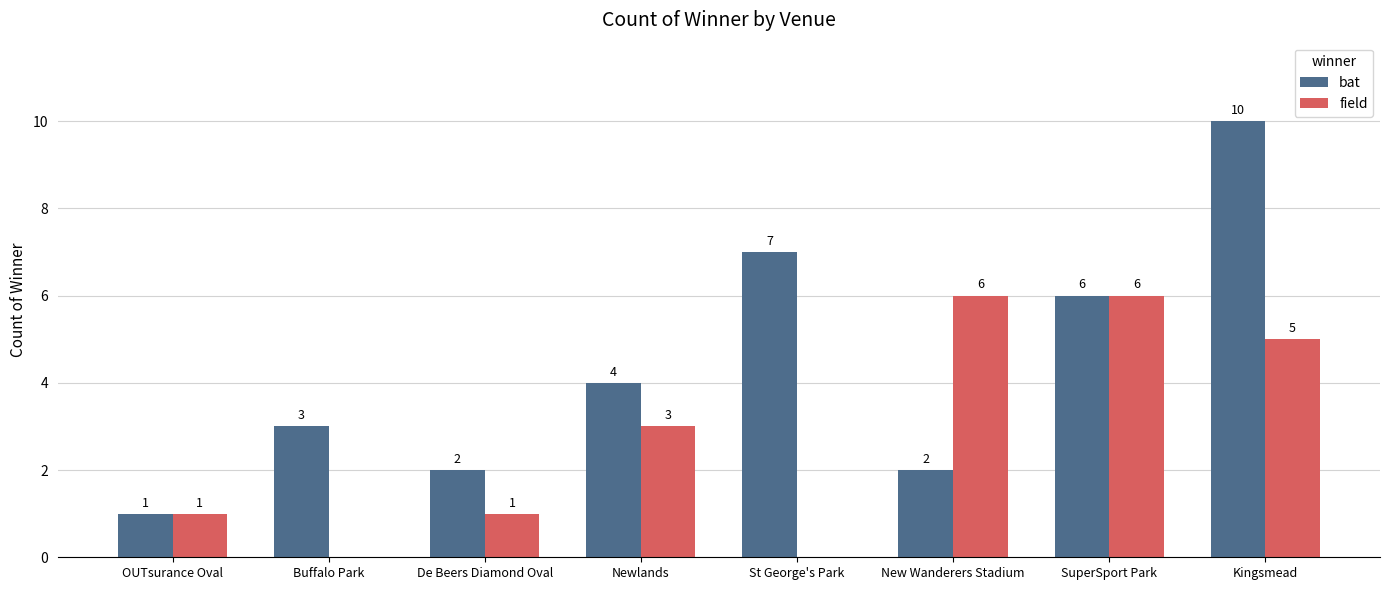

The value of bat at Buffalo Park is 1. True or false?

False